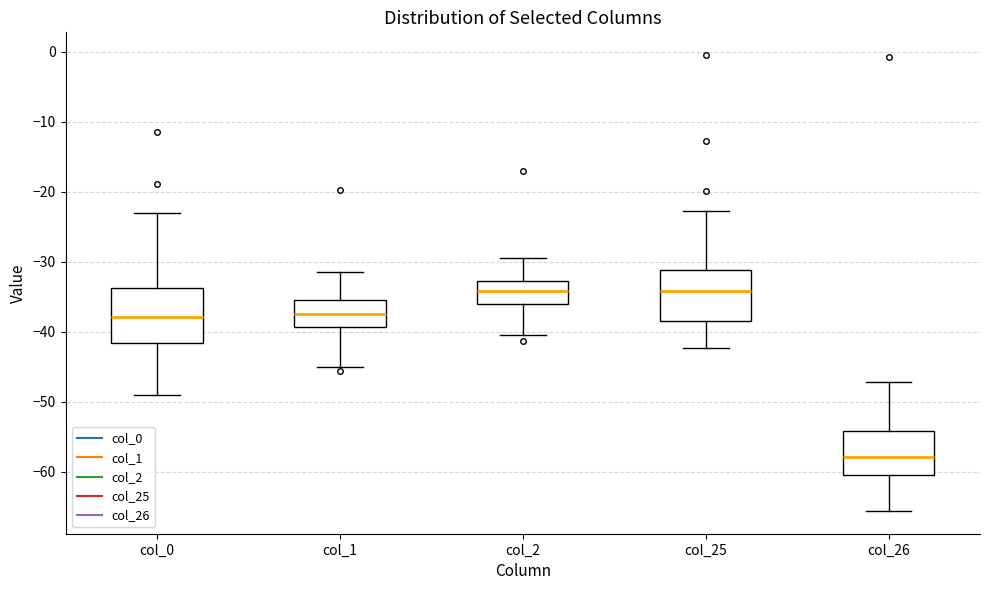

Which box has the lowest median line?

col_26